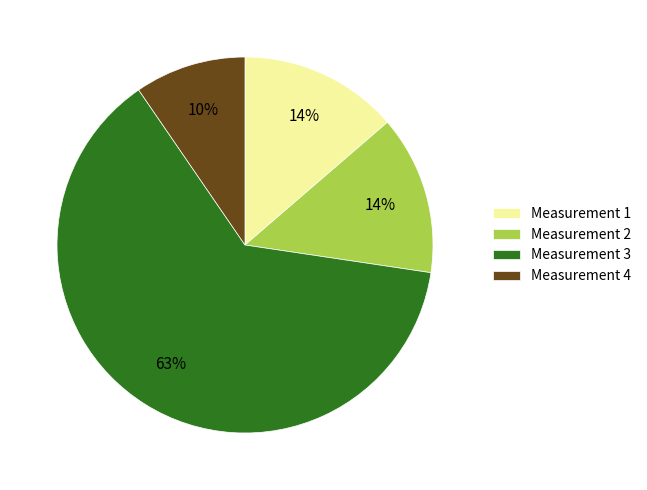

To the nearest percent, what portion does Measurement 4 represent?

10%